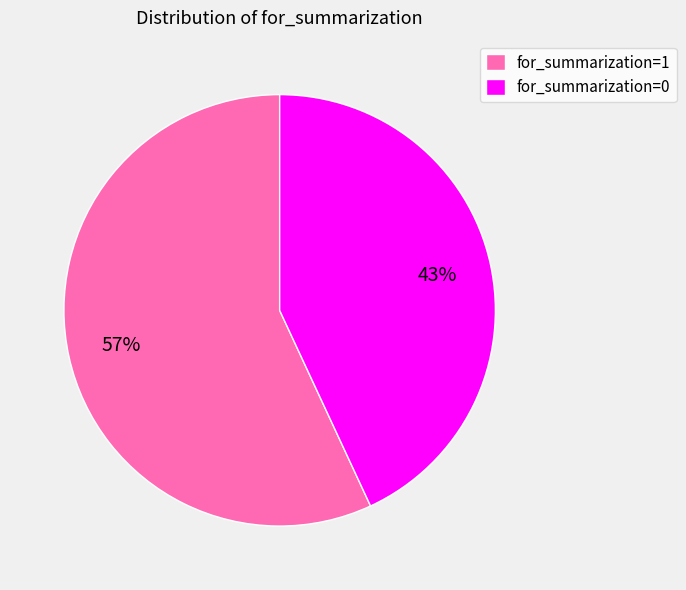

Do for_summarization=1 and for_summarization=0 together represent more than half of the pie?

Yes